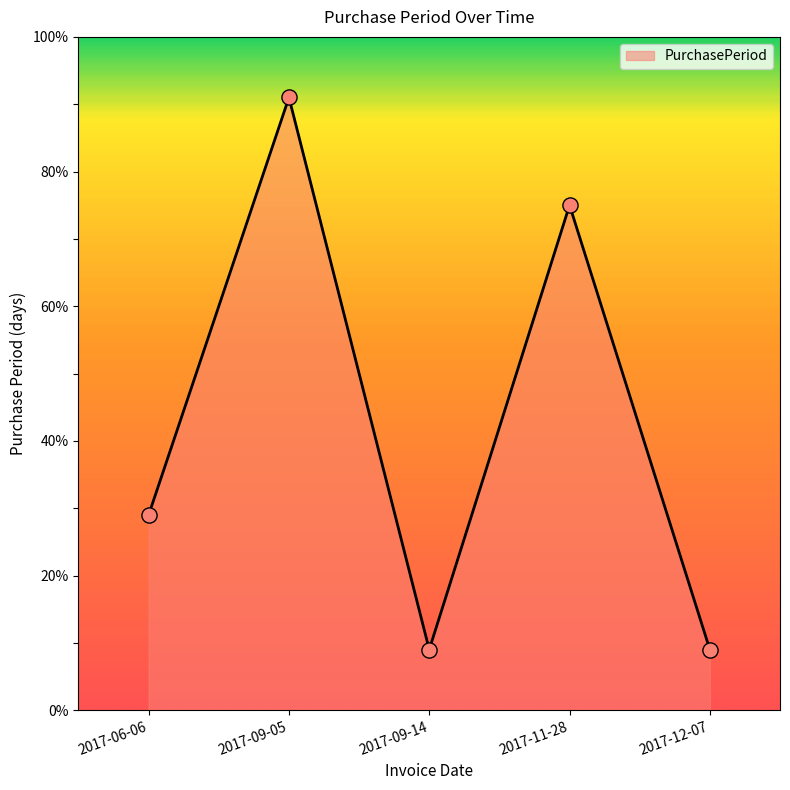

Between 2017-06-06 and 2017-09-14, which is larger?

2017-06-06